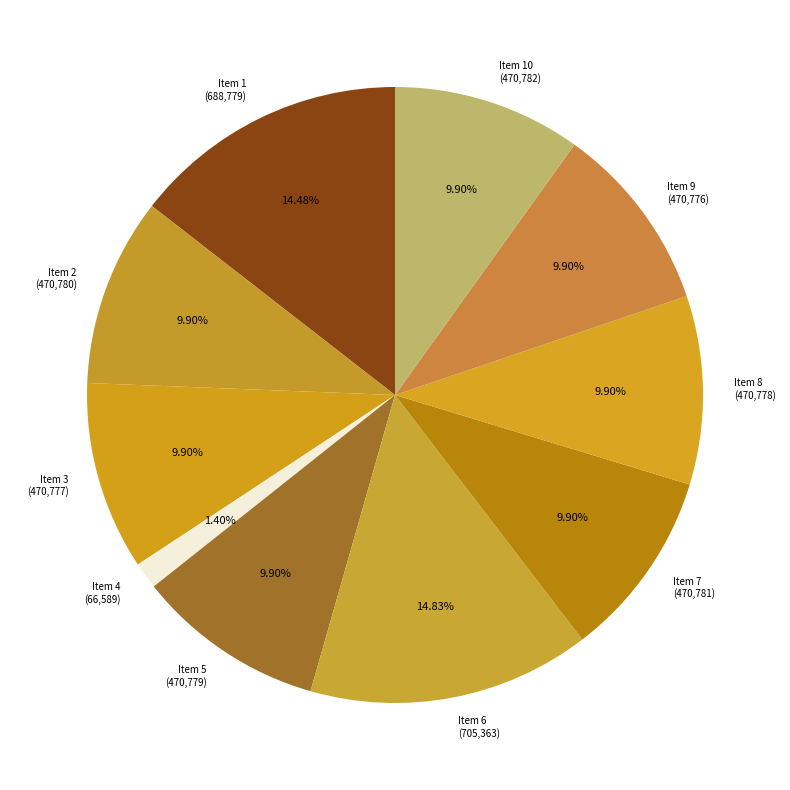

How many segments does this pie chart have?

10